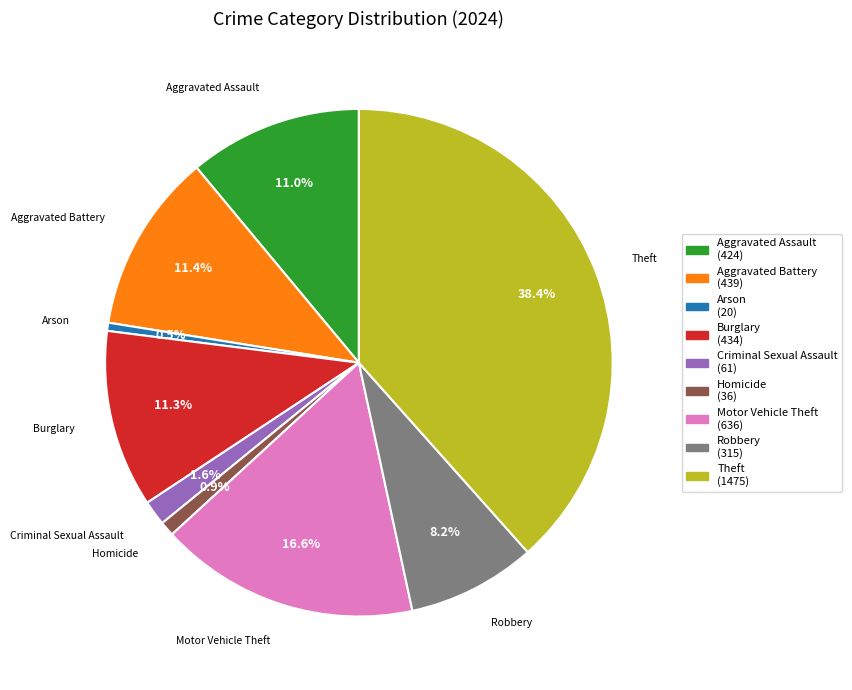

What is the total percentage of Theft and Criminal Sexual Assault?

40.0%